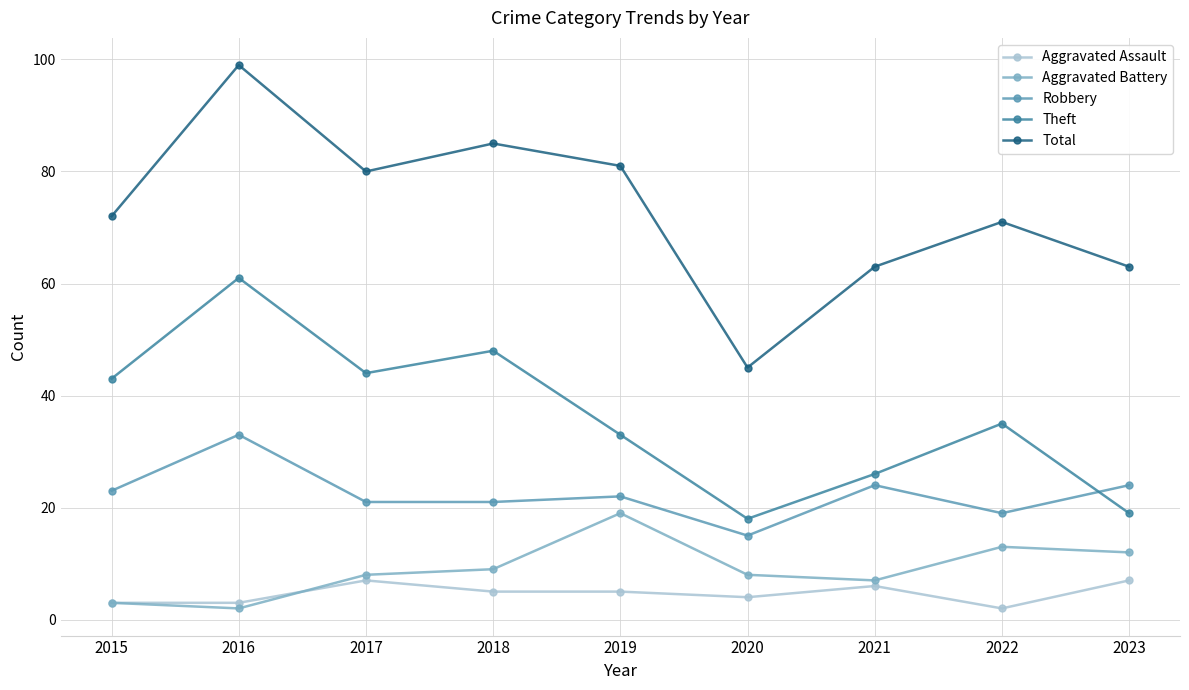

What is the highest value of the Aggravated Battery series?

19